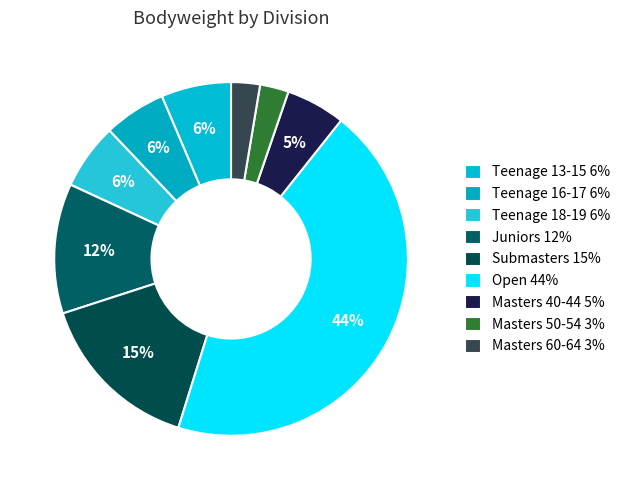

Count the number of slices in the pie.

9